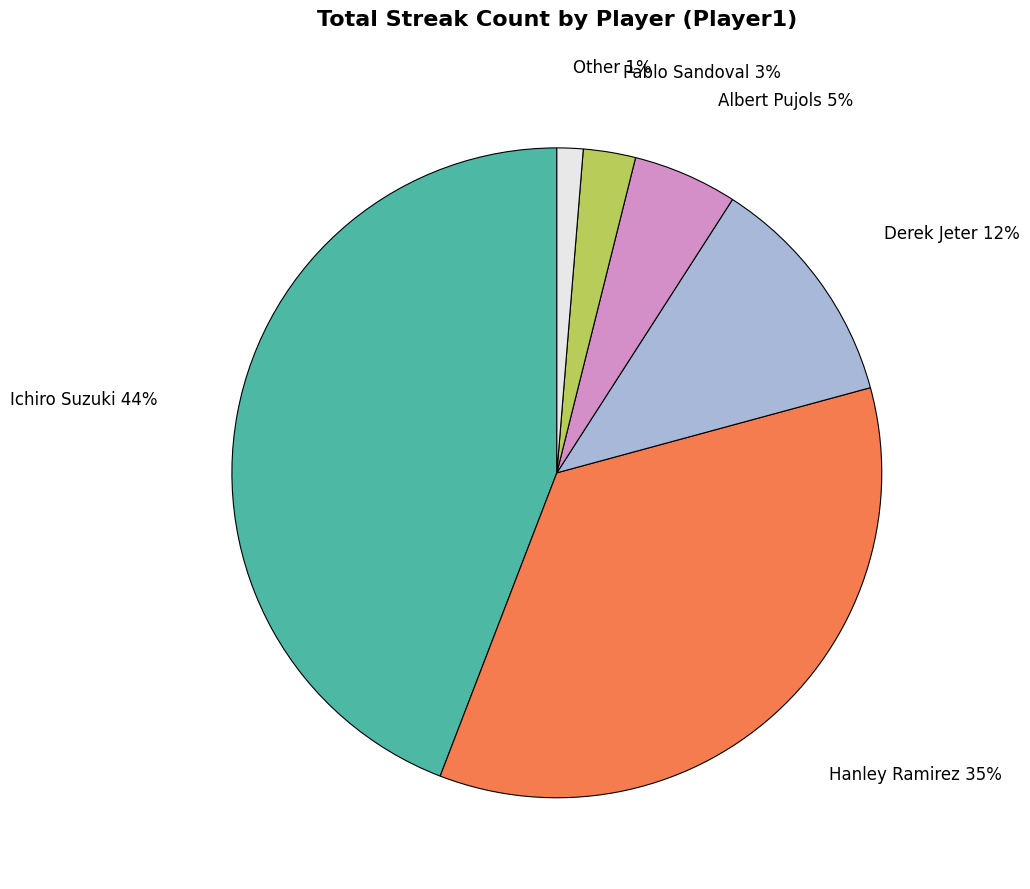

Is there any slice that represents more than half of the pie?

No